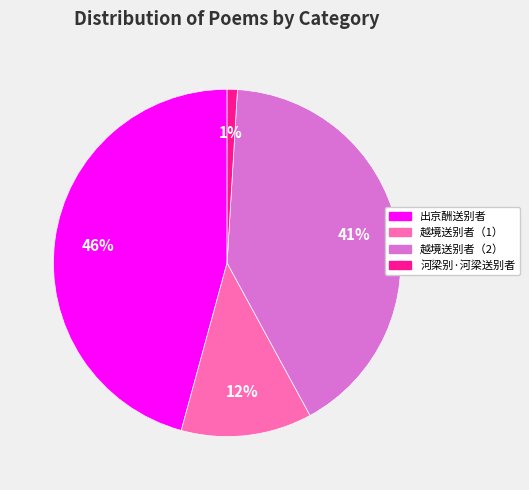

To the nearest percent, what is the average slice percentage?

25%